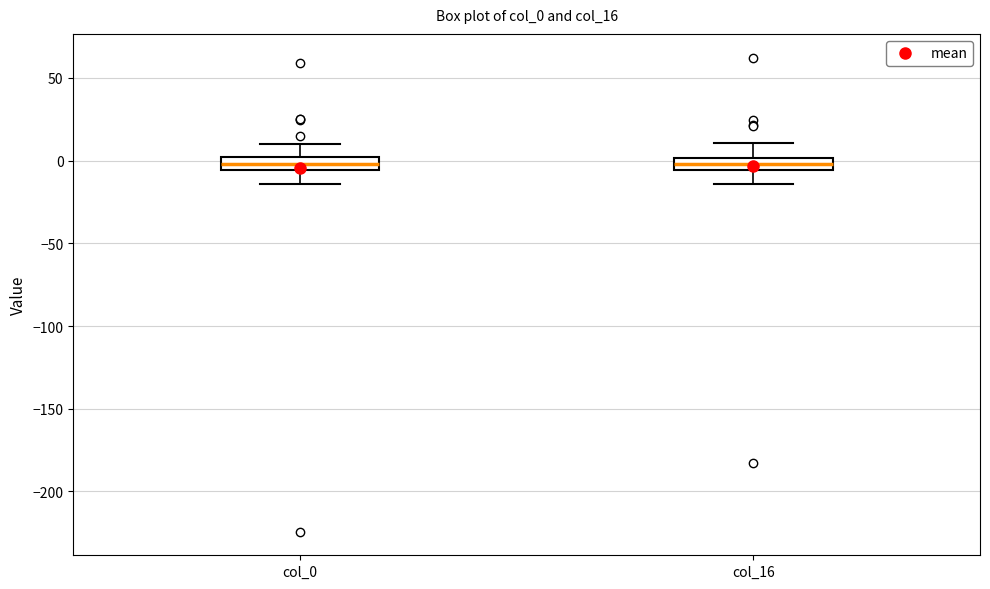

Reading left to right, transcribe this box plot: for each box, give where its median line is, the range the box spans, and where its two whiskers end, as read against the y-axis. The values are not printed on the chart, so give them approximately, as read against the axis.

col_0: median 0 (inside the box), box -5 to 0, whiskers -15 to 10
col_16: median 0 (inside the box), box -5 to 0, whiskers -15 to 10